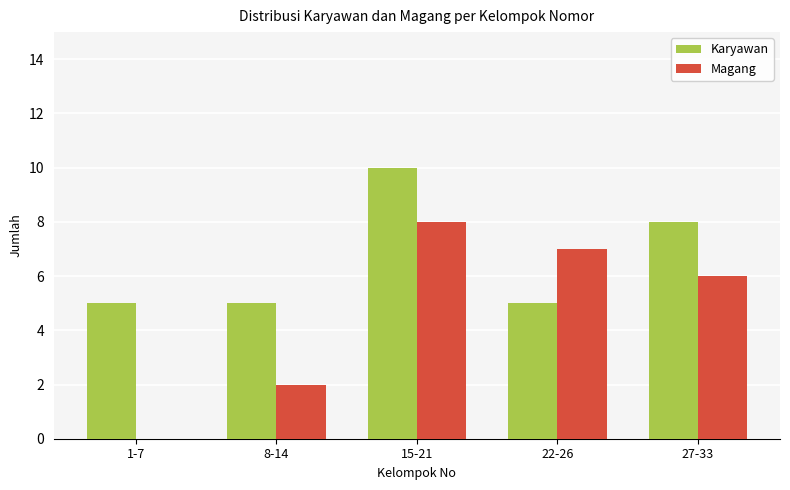

What is the sum of the Karyawan values at 27-33 and 15-21?

18